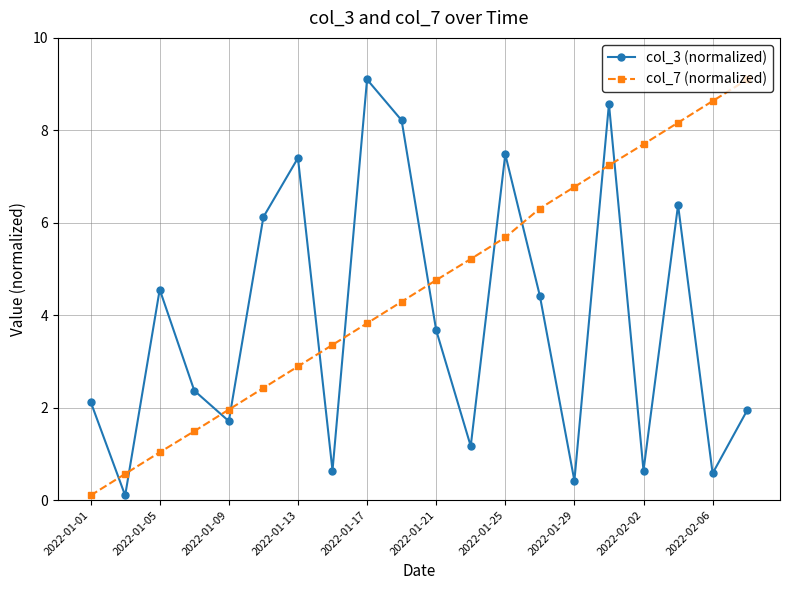

What is the difference between the maximum and second lowest values in the col_7 (normalized) series?

8.5